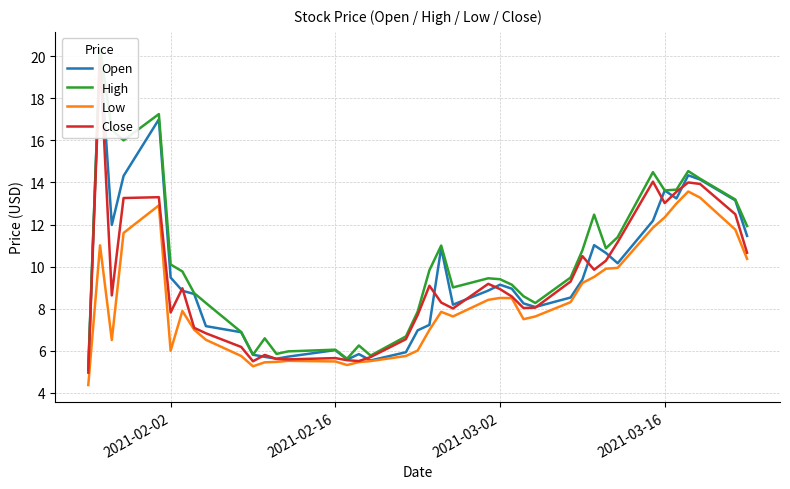

True or false: Open and High intersect in this chart.

False